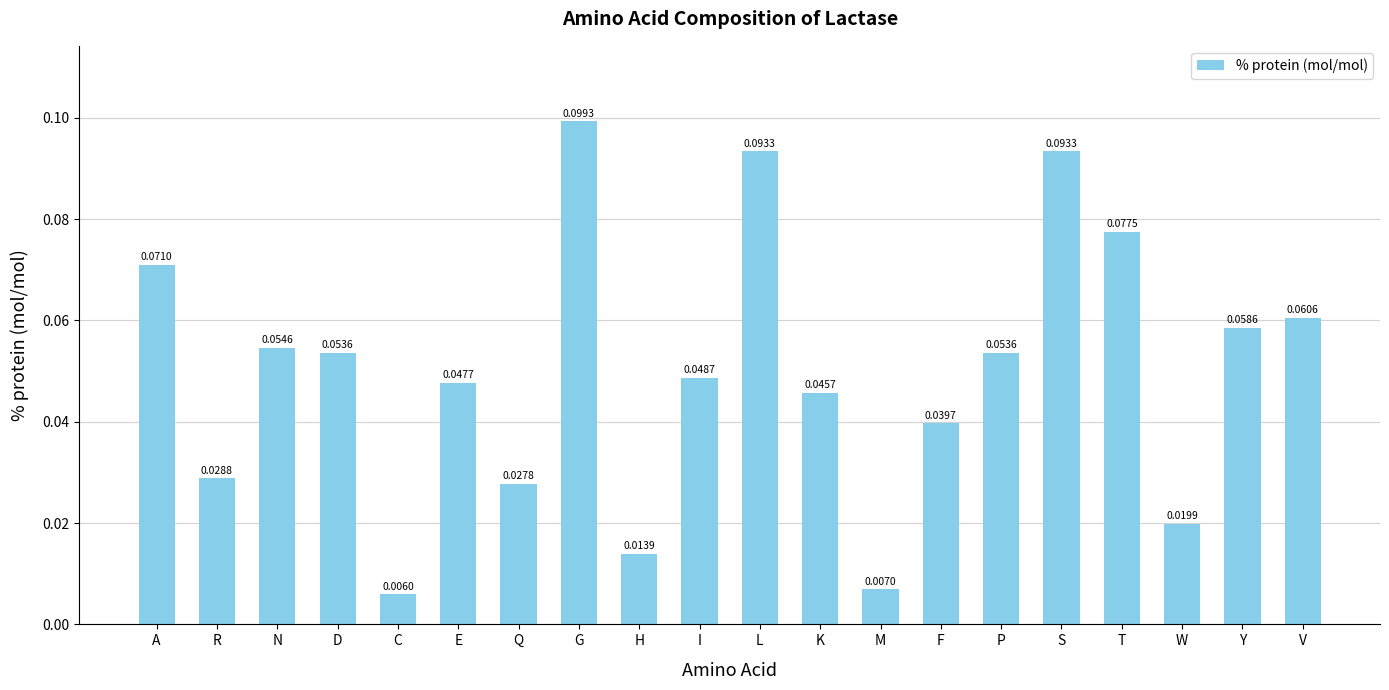

What is the change in value from C to G?

+0.1